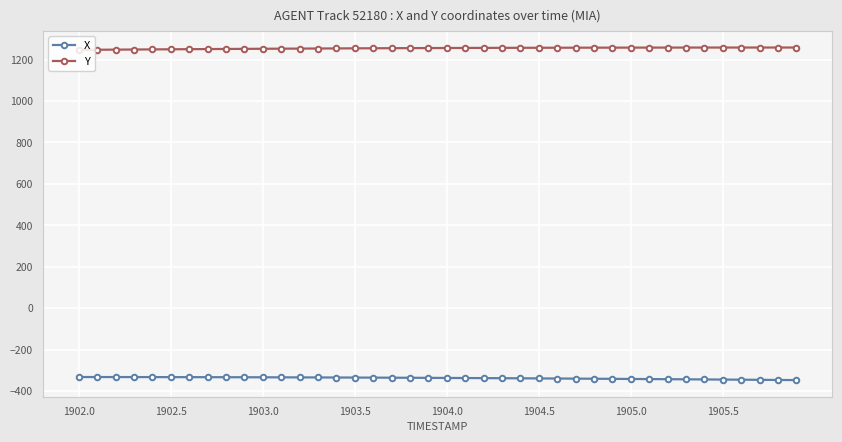

Rank the series by their maximum value, from highest to lowest.

Y, X